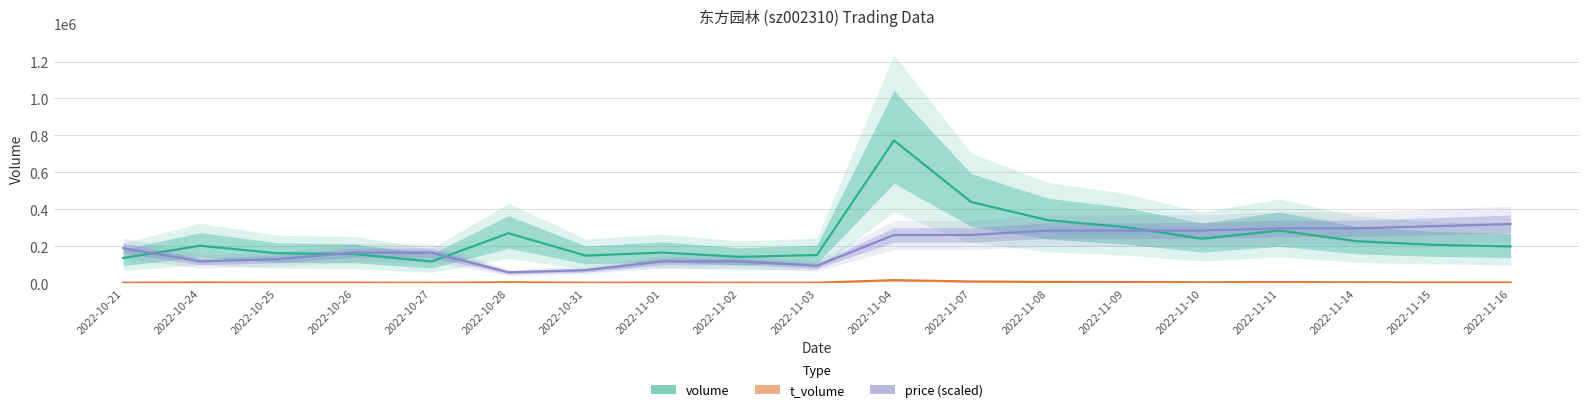

What is the label of the 12th point from the left?

2022-11-07